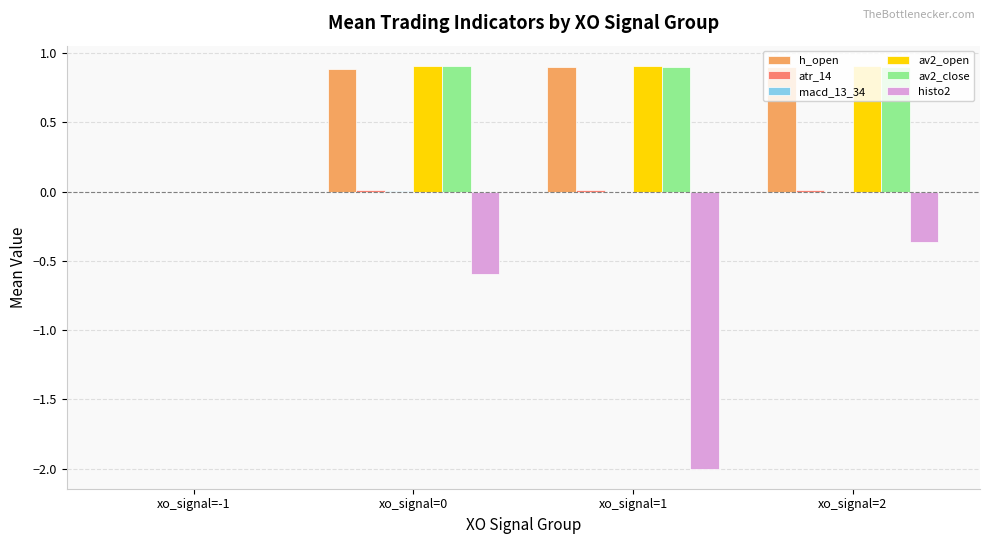

Is the value of av2_open at xo_signal=2 greater than the value of histo2 at xo_signal=1?

Yes